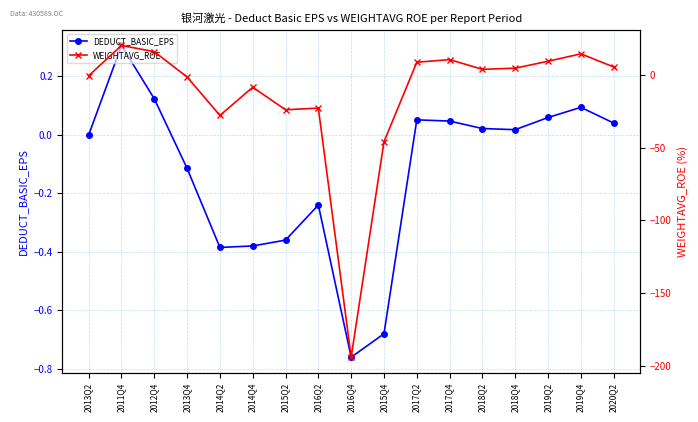

At which category does WEIGHTAVG_ROE reach its first local peak?

2011Q4